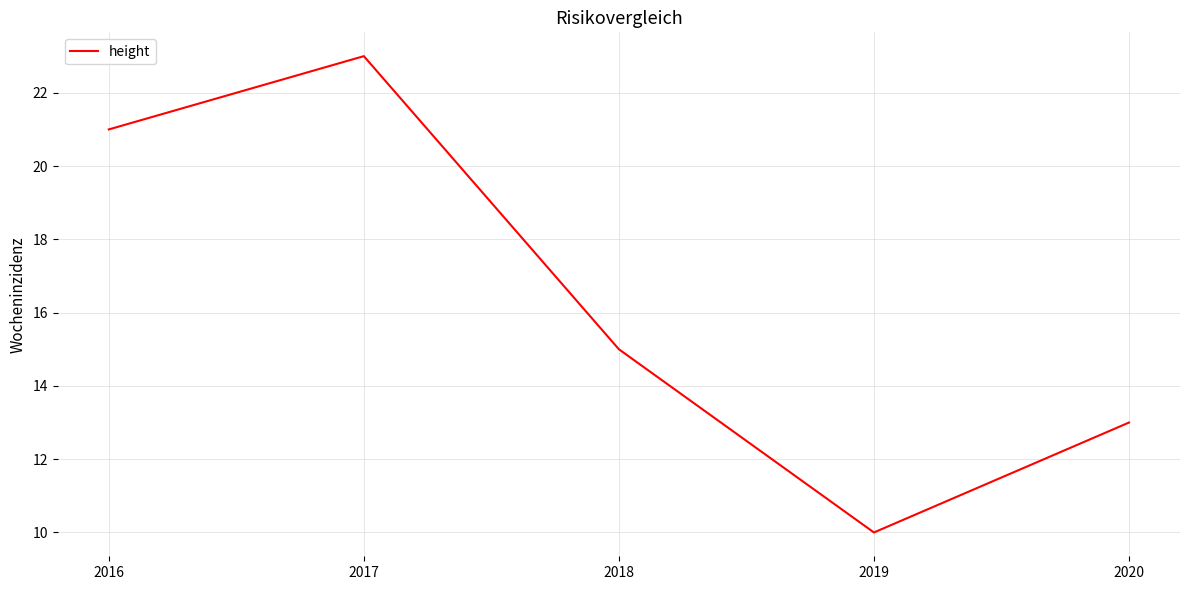

Reading left to right, list all the values displayed in this chart.

21	23	15	10	13